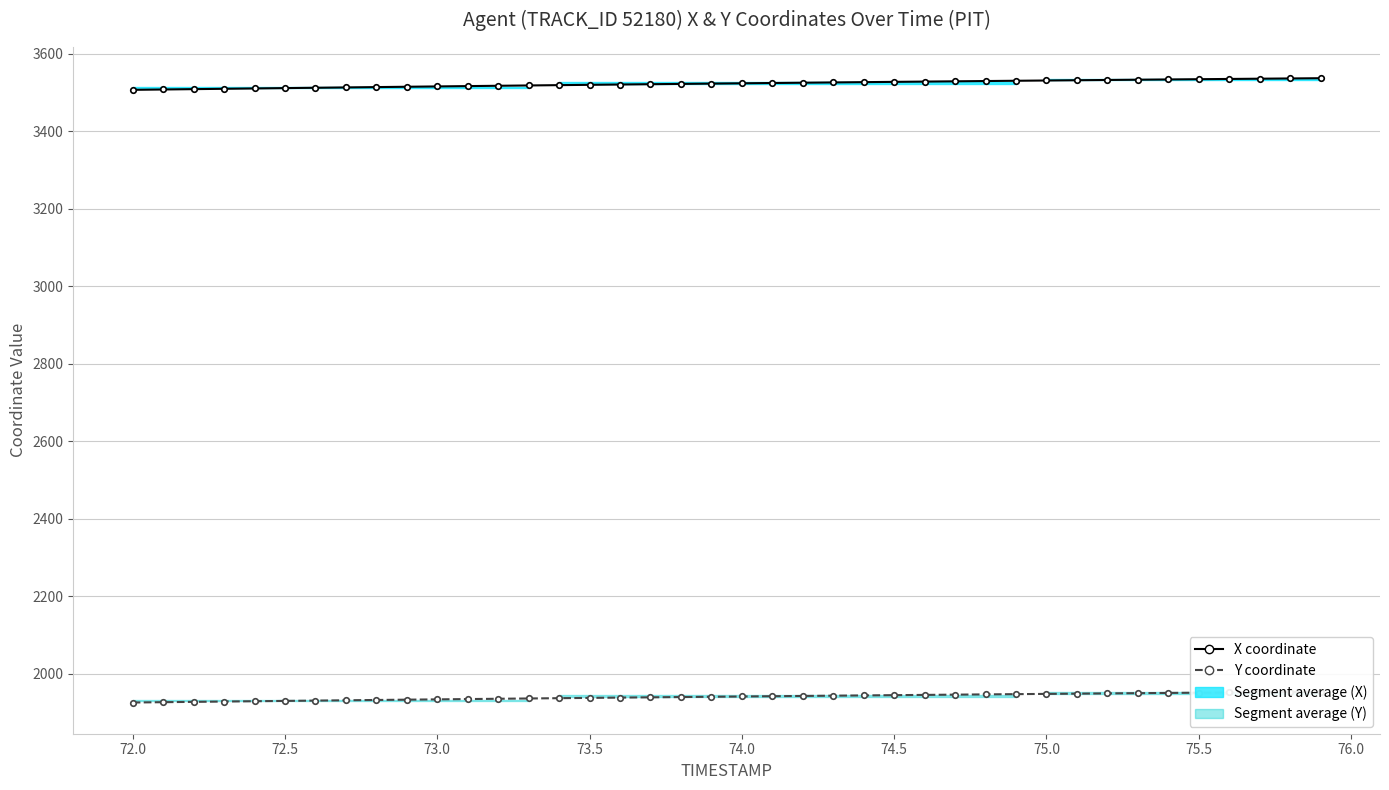

What is the average value of the Y coordinate series?

1940.8